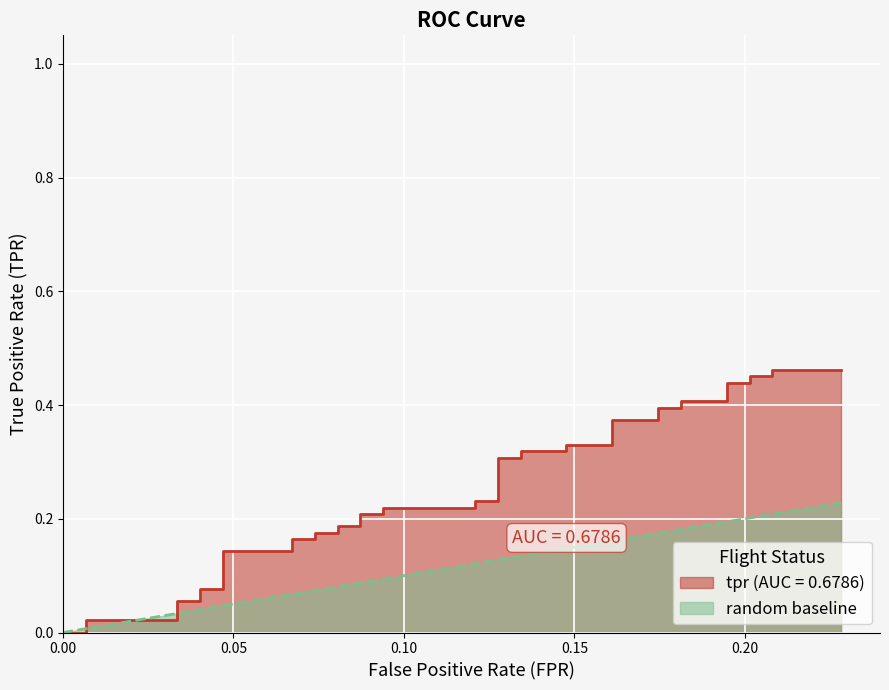

Does the chart display data point markers on the line(s)?

No